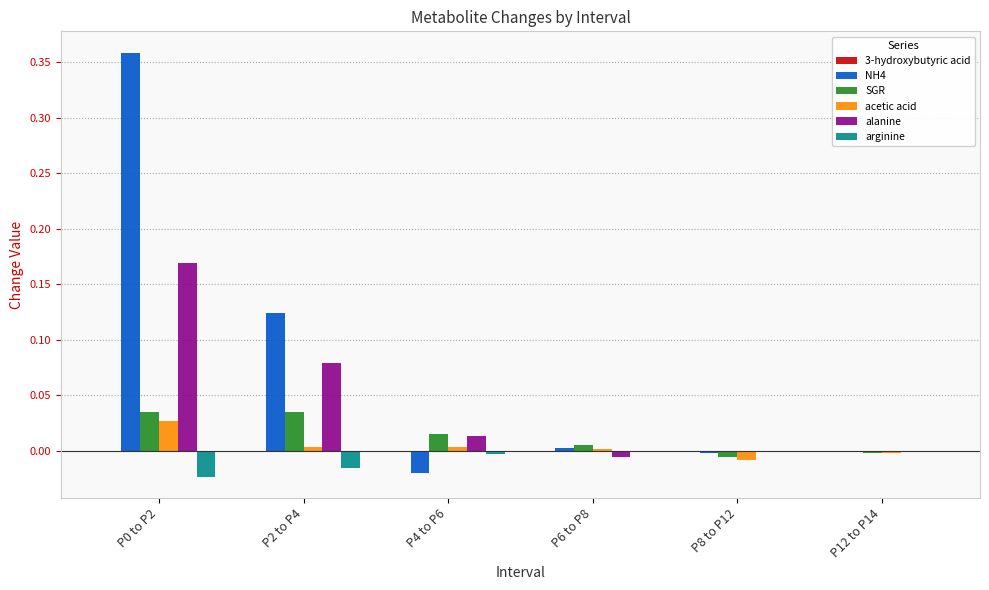

Which series has the largest total across all categories?

NH4